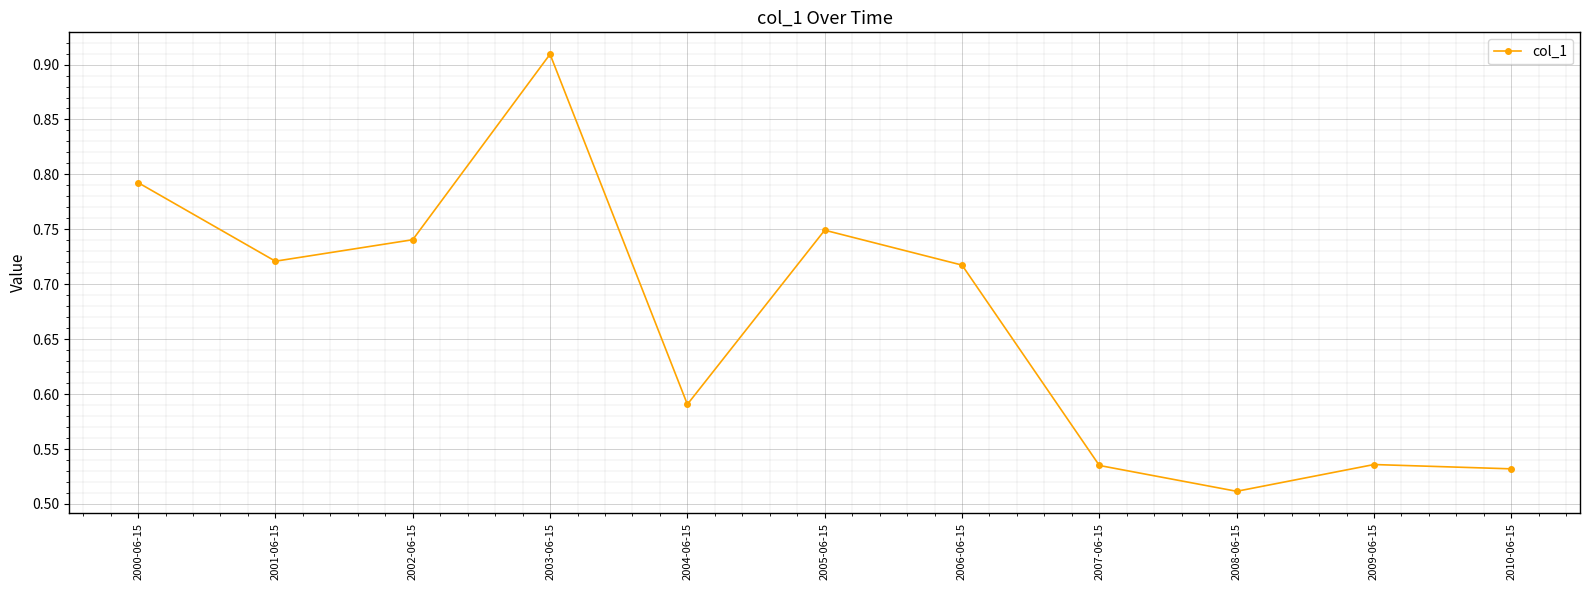

Which label corresponds to the smallest value in the chart?

2008-06-15